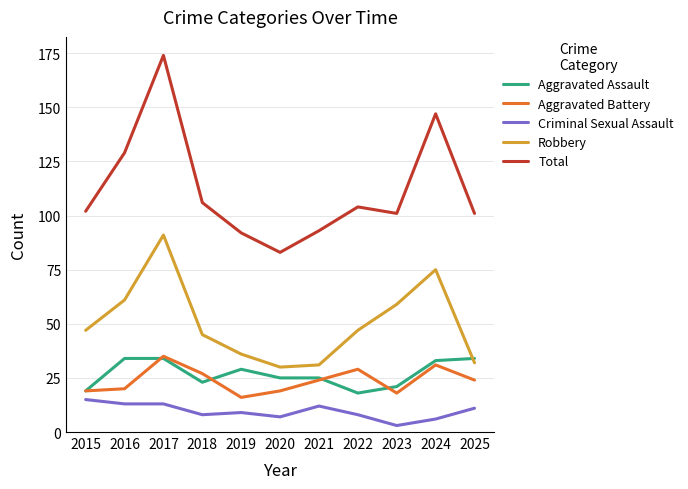

What are all the series names shown in the legend?

Aggravated Assault, Aggravated Battery, Criminal Sexual Assault, Robbery, Total